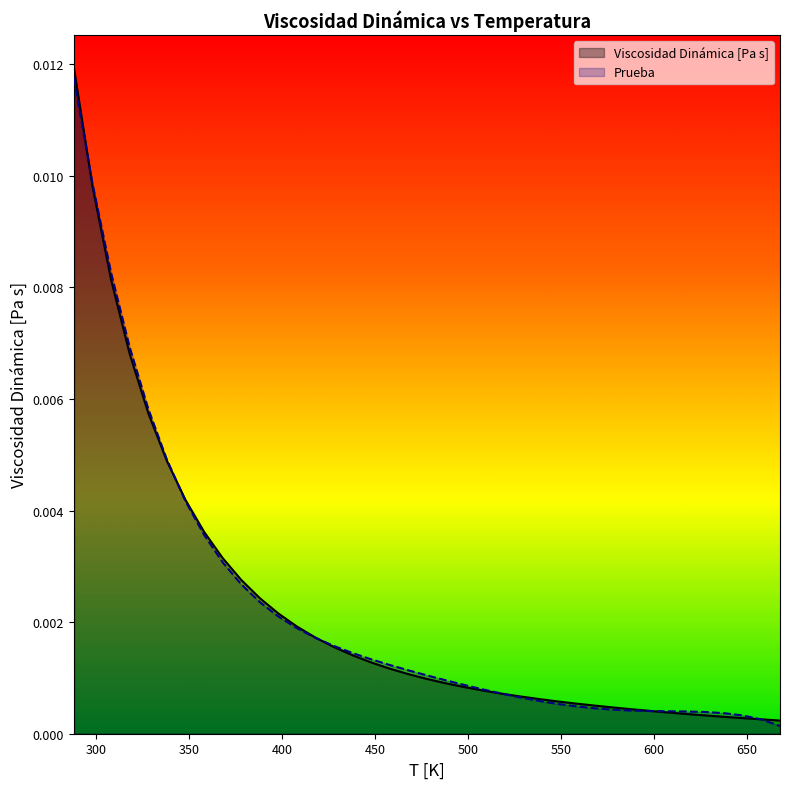

At how many categories does at least one series exceed 0?

39